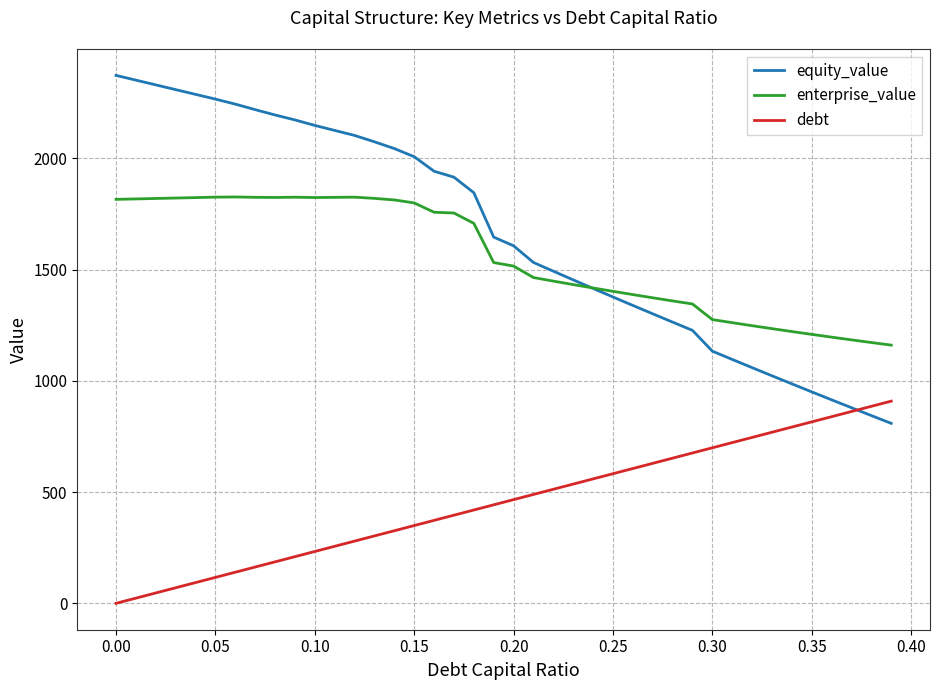

List the series in order of their peak value, highest first.

equity_value, enterprise_value, debt